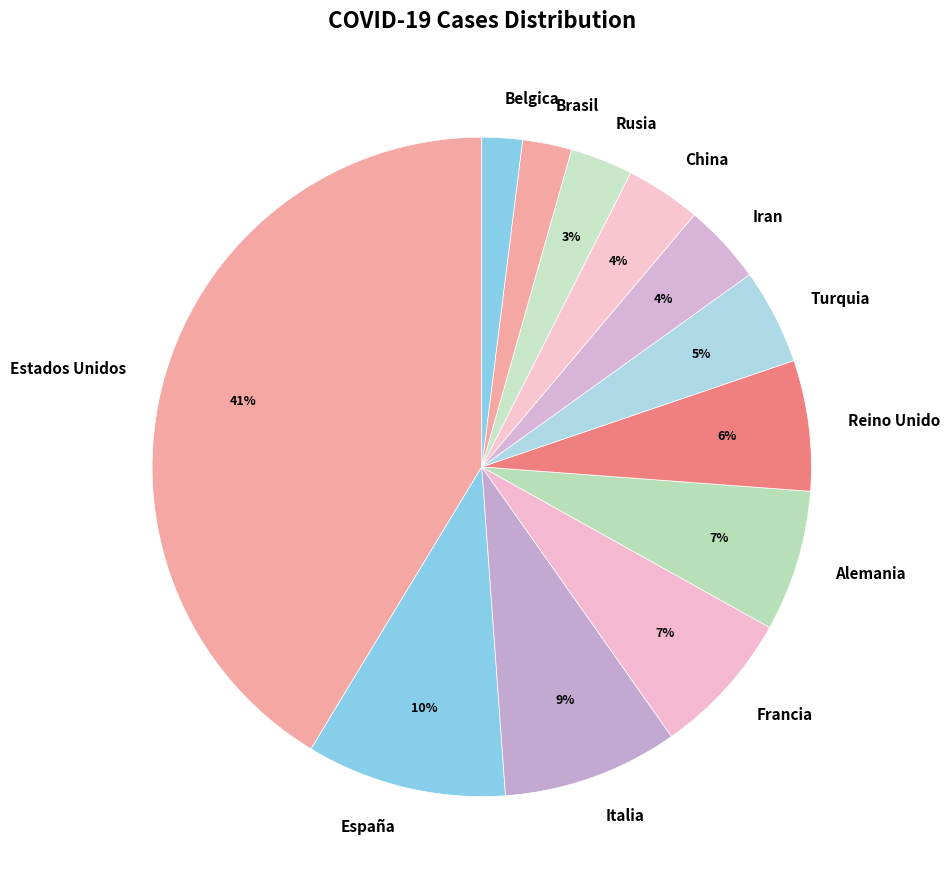

Does España account for over 50% of the chart?

No